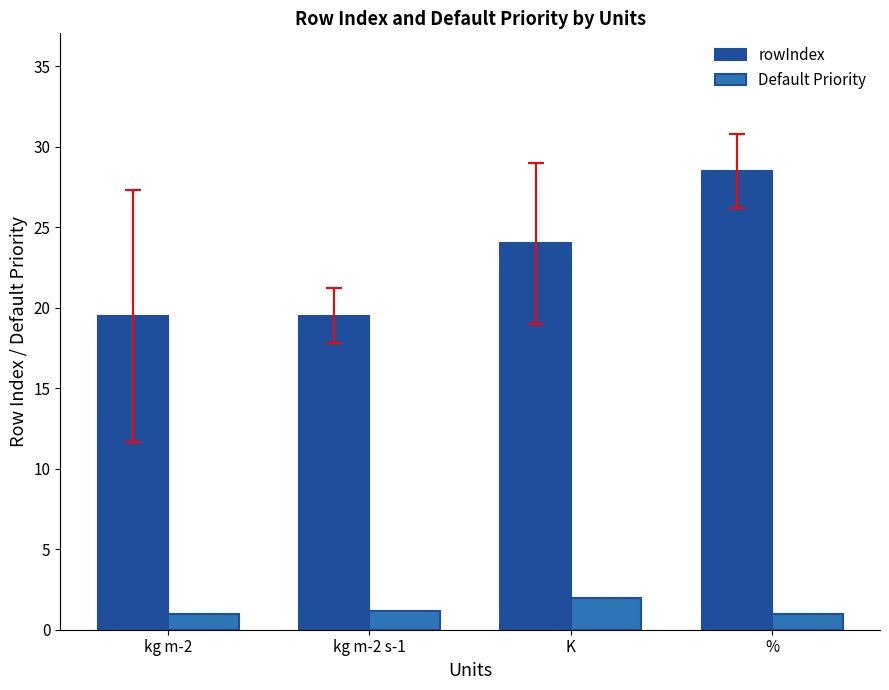

What are all the series names shown in the legend?

rowIndex, Default Priority